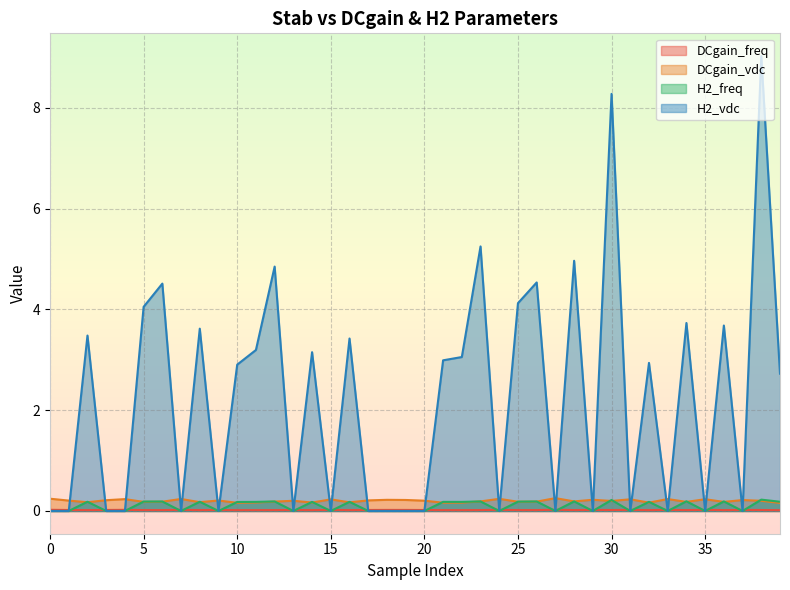

True or false: H2_freq and H2_vdc cross at least once.

False